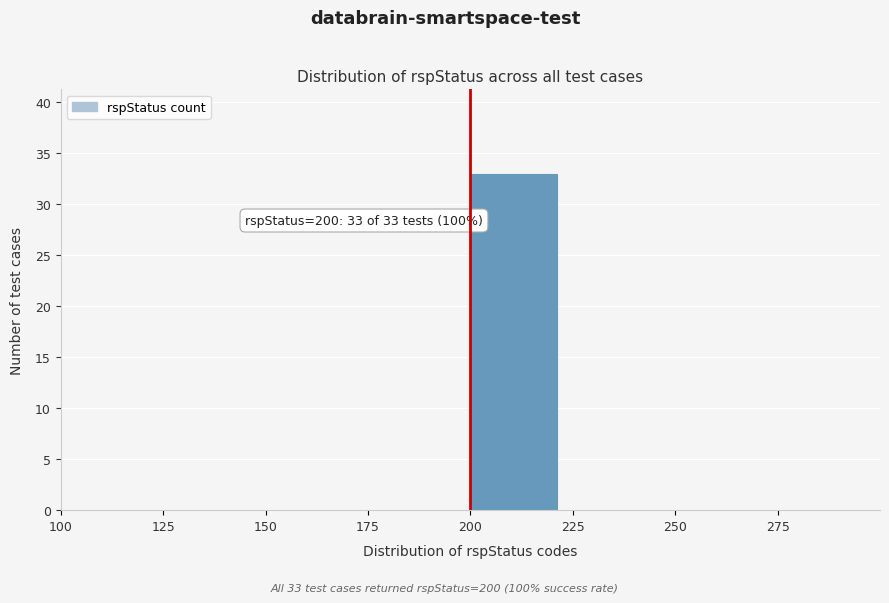

Over which range of the x-axis is the bar tallest?

200 to 225